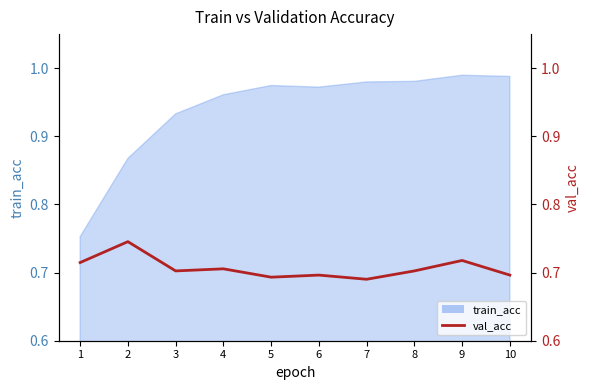

Reading left to right, extract all data points from this chart.

0.7	0.7	0.7	0.7	0.7	0.7	0.7	0.7	0.7	0.7